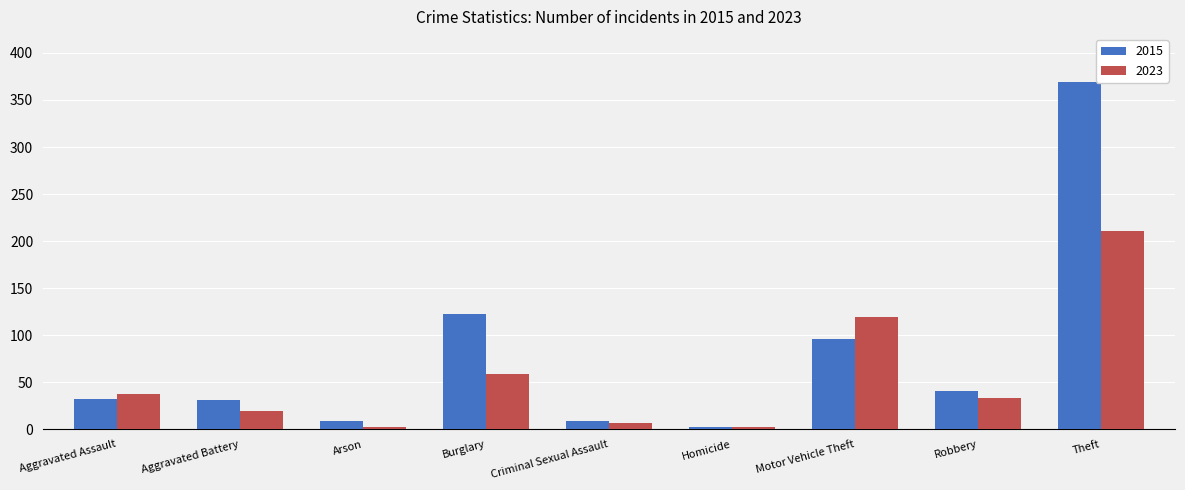

List the series in order of their overall mean, highest first.

2015, 2023